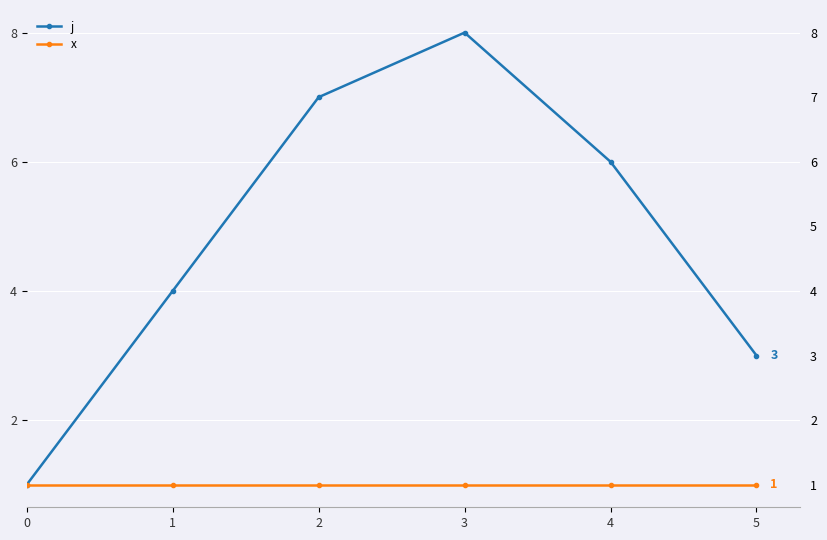

Read the x value at 1.

1